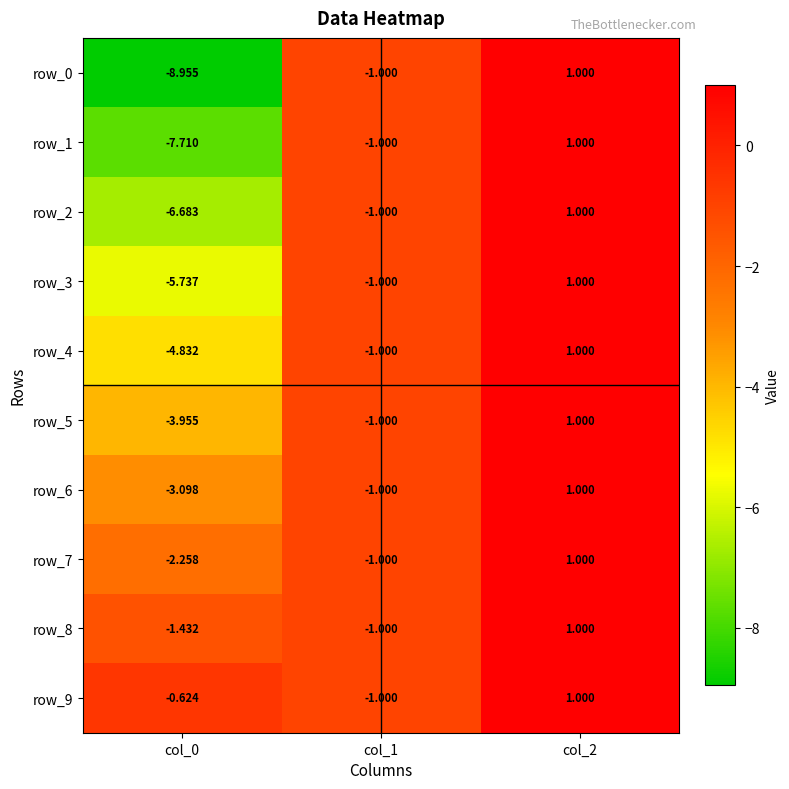

Which category has the lowest value in the row_9 series?

col_1